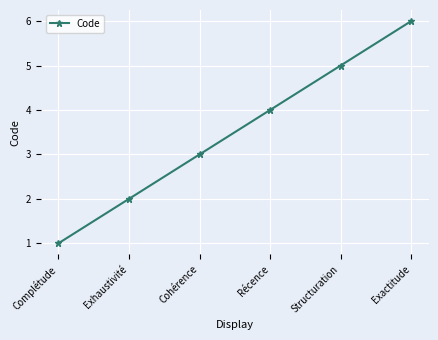

What is the difference between the maximum and minimum values?

5